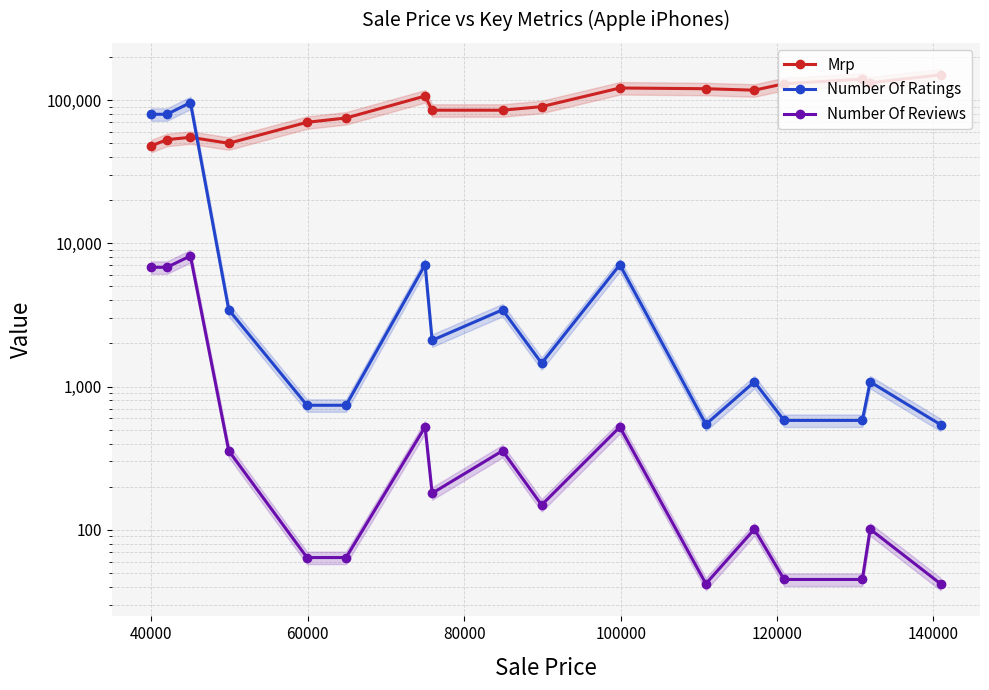

Which series has the largest total across all categories?

Mrp